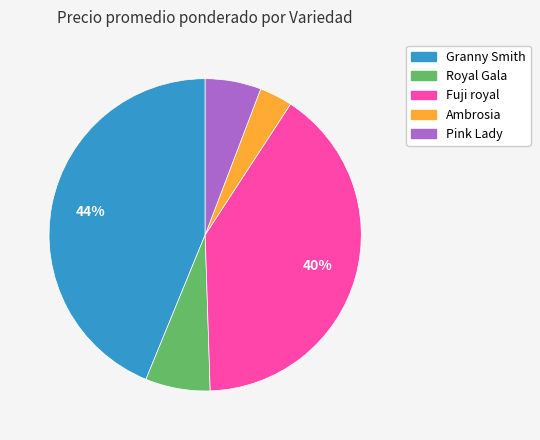

To the nearest percent, what is the average slice percentage?

20%